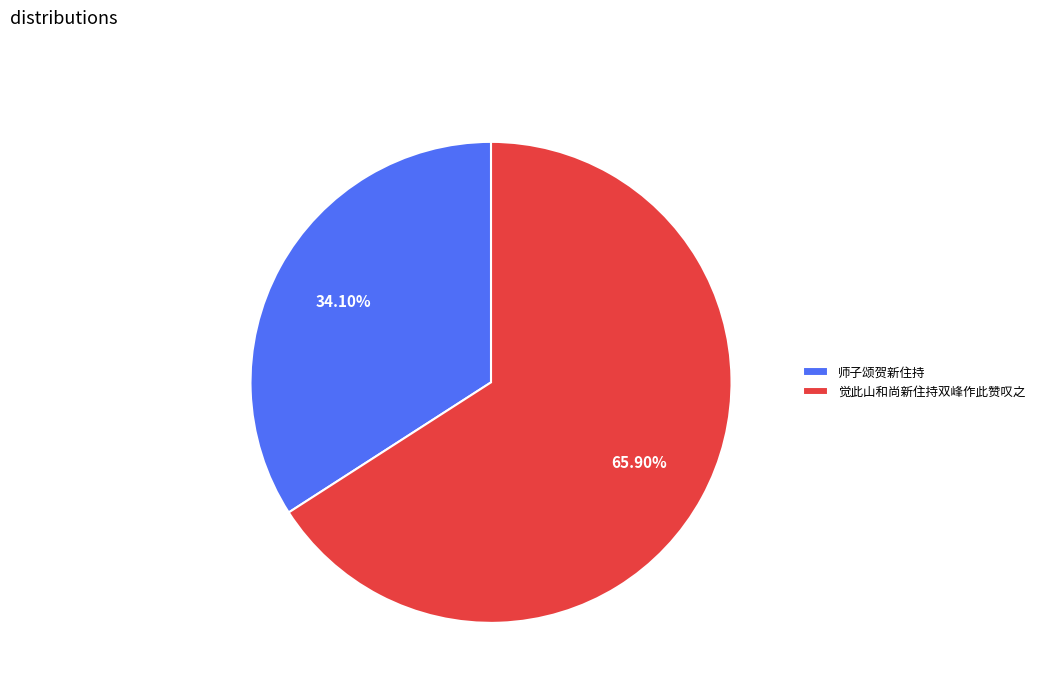

To the nearest percent, what percentage of the pie is 觉此山和尚新住持双峰作此赞叹之?

66%